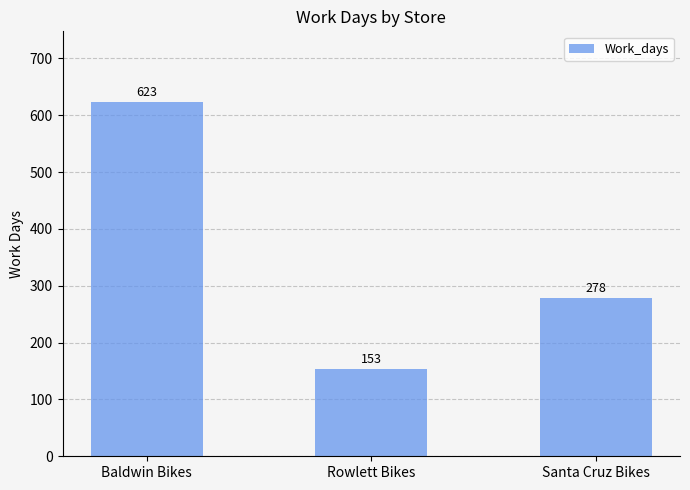

At which label does the data first exceed 278?

Baldwin Bikes